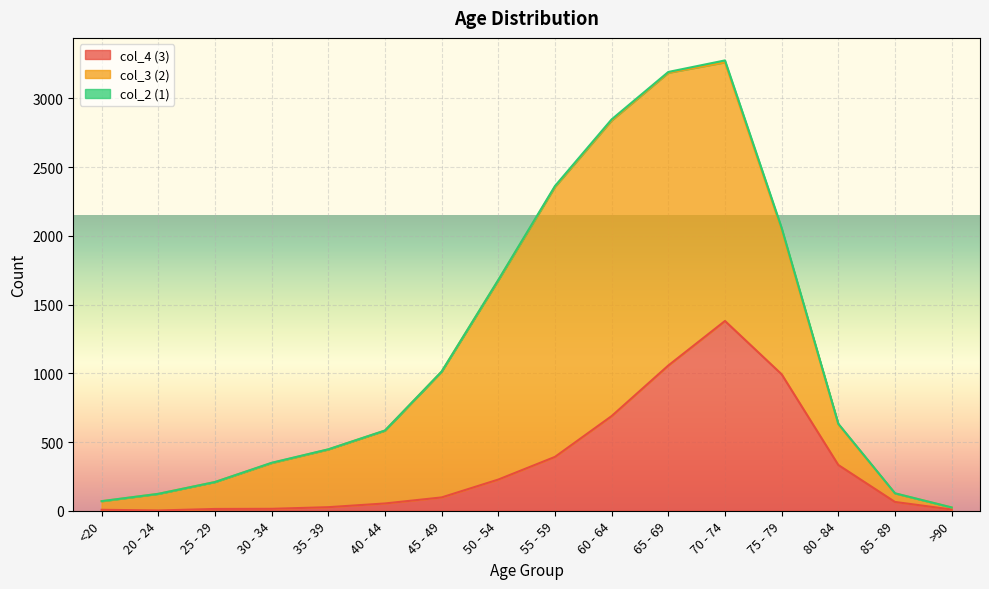

What is the total value across all series at 70 - 74?

3277